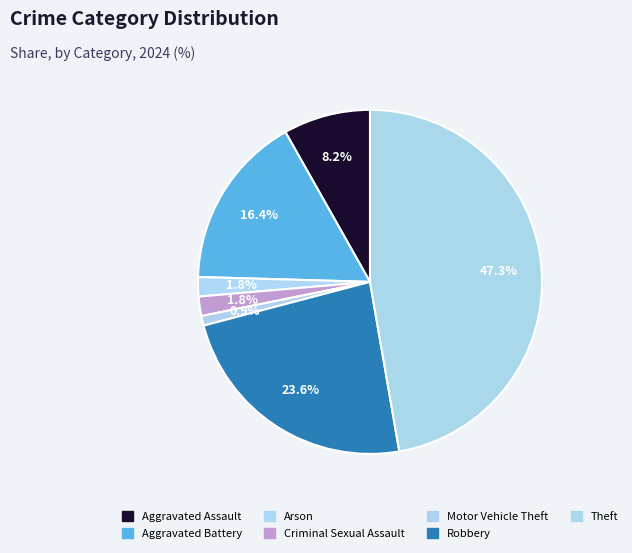

Count the number of slices in the pie.

7